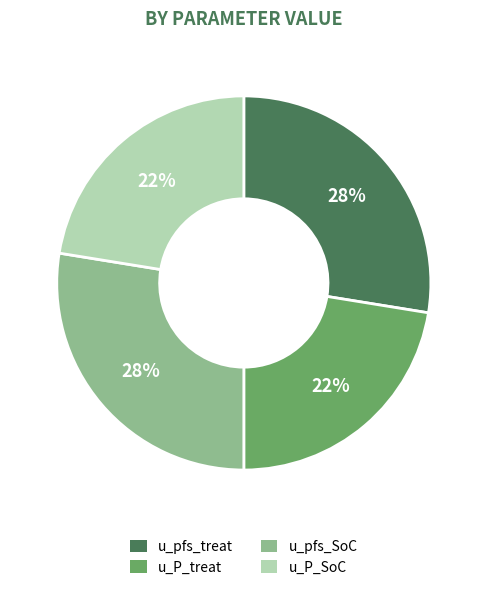

True or false: u_pfs_treat accounts for 28% of the total.

True